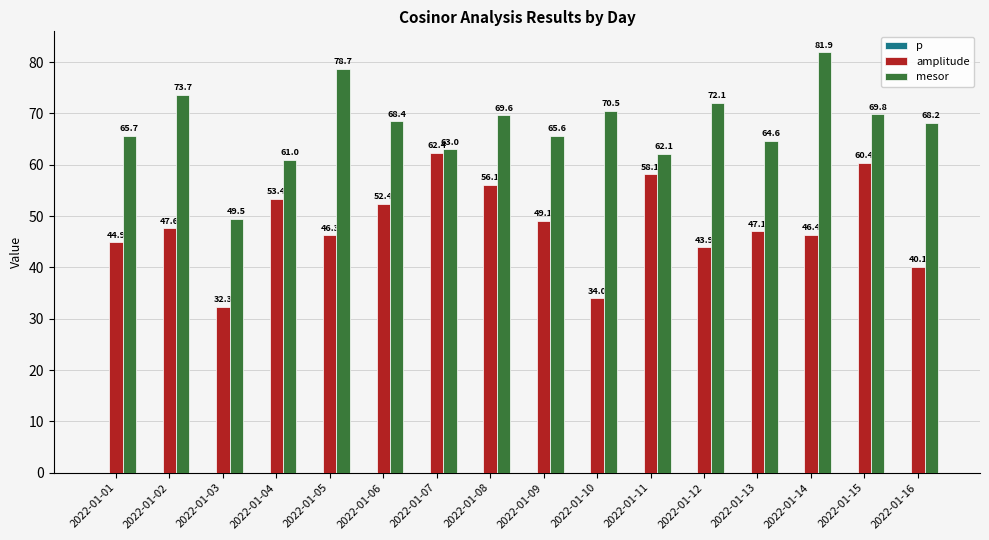

Is it true that mesor equals 84.2 at 2022-01-07?

False